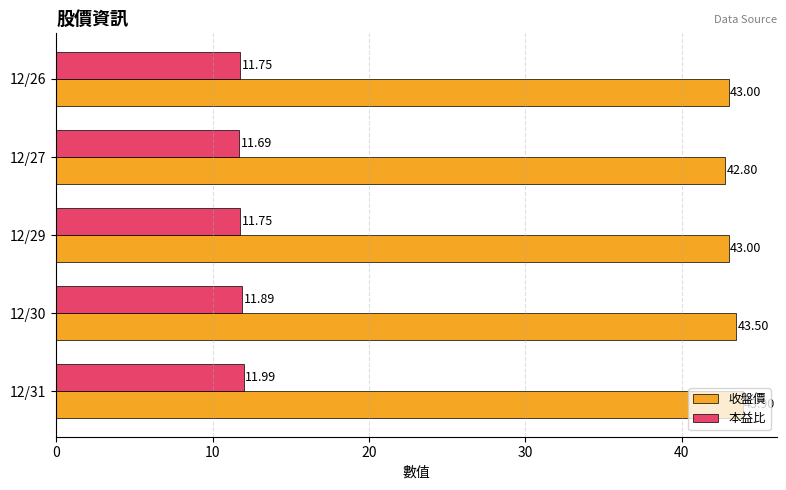

At 12/30, list the series in order from largest to smallest.

收盤價, 本益比